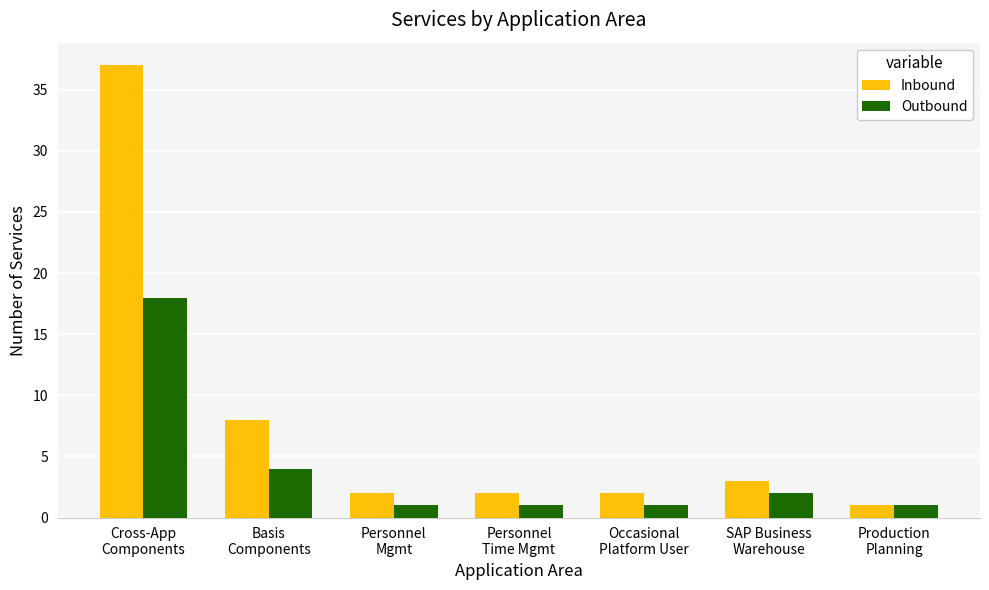

What is the value of the Inbound bar at the 7th from the left?

1